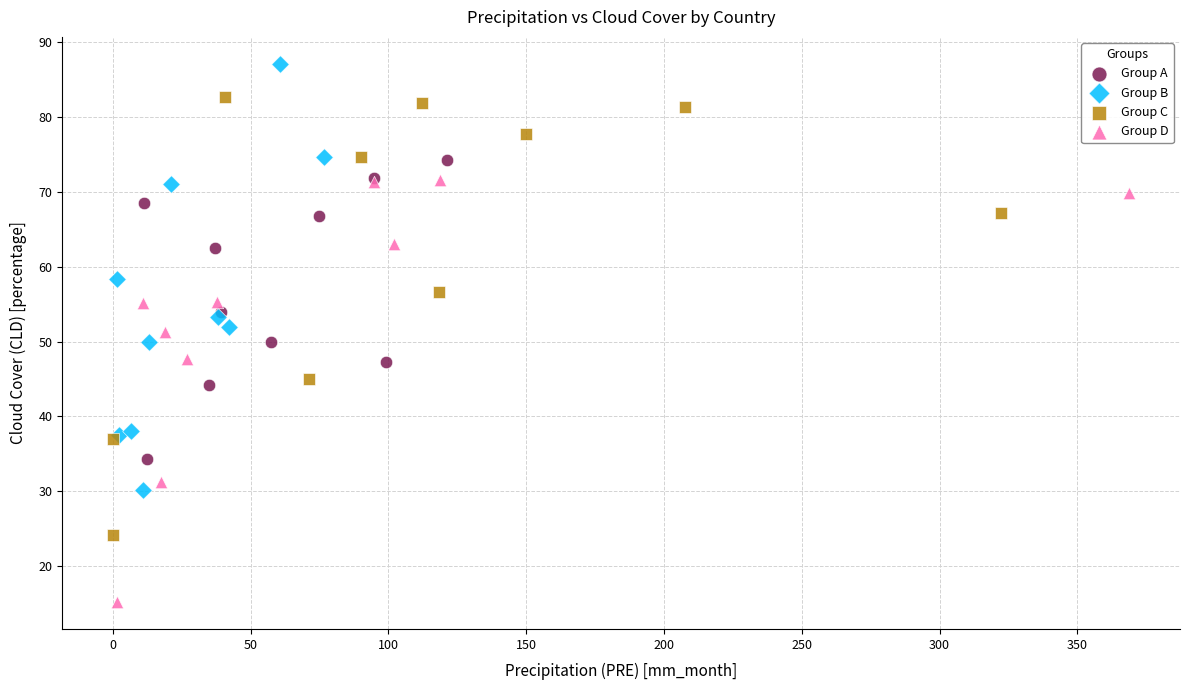

Which series contains the lowest Y value?

Group D